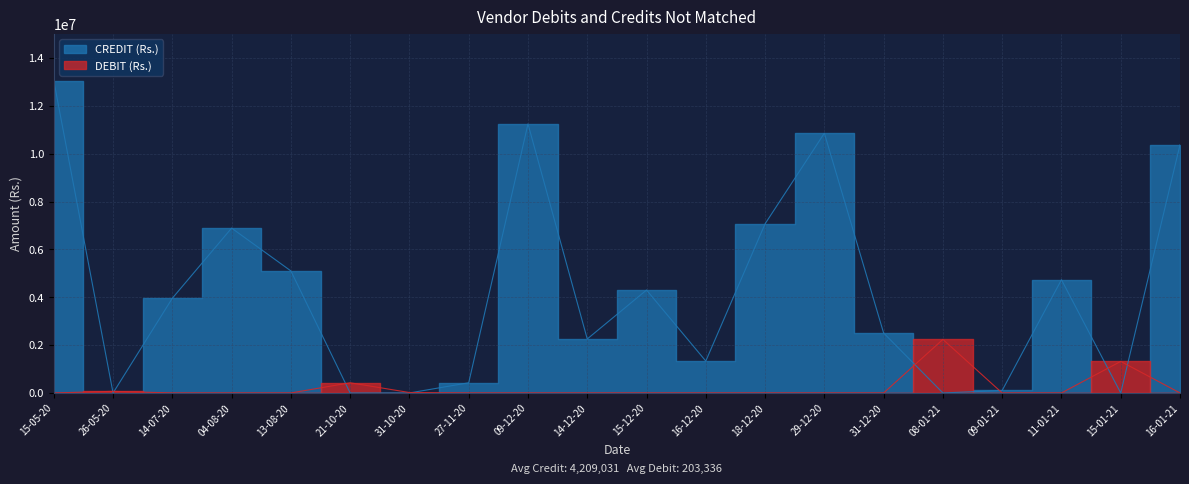

How many times do DEBIT (Rs.) and CREDIT (Rs.) cross each other?

8